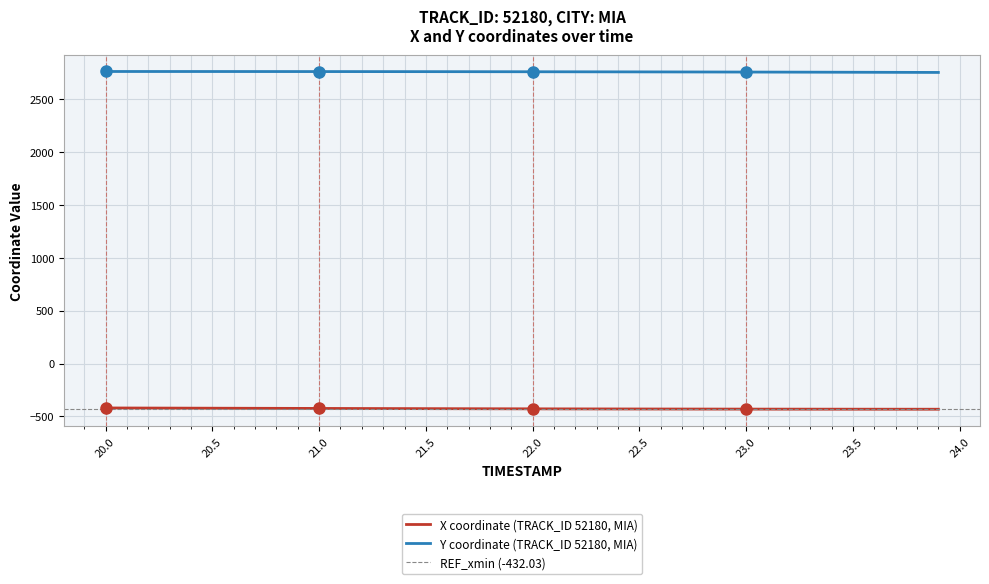

Which series has the largest range (max minus min)?

X